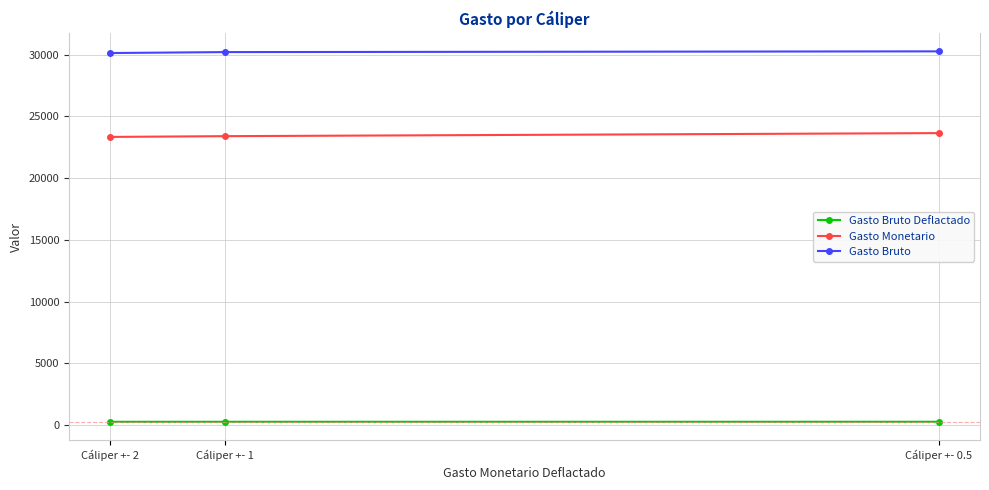

What is the difference between the Gasto Bruto Deflactado values at Cáliper +- 1 and Cáliper +- 0.5?

1.8